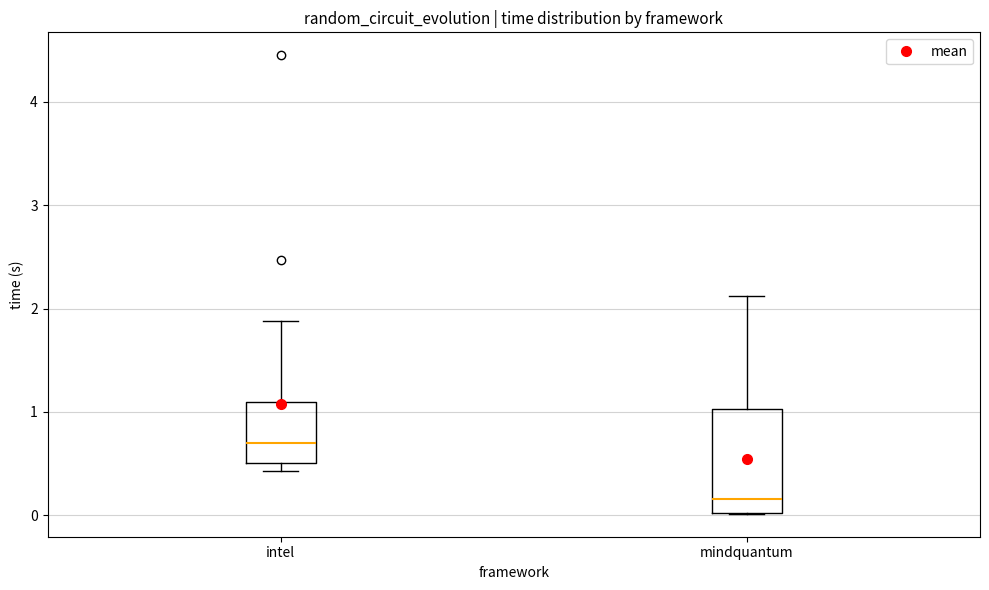

Which box is the tallest, from its lower edge to its upper edge?

mindquantum